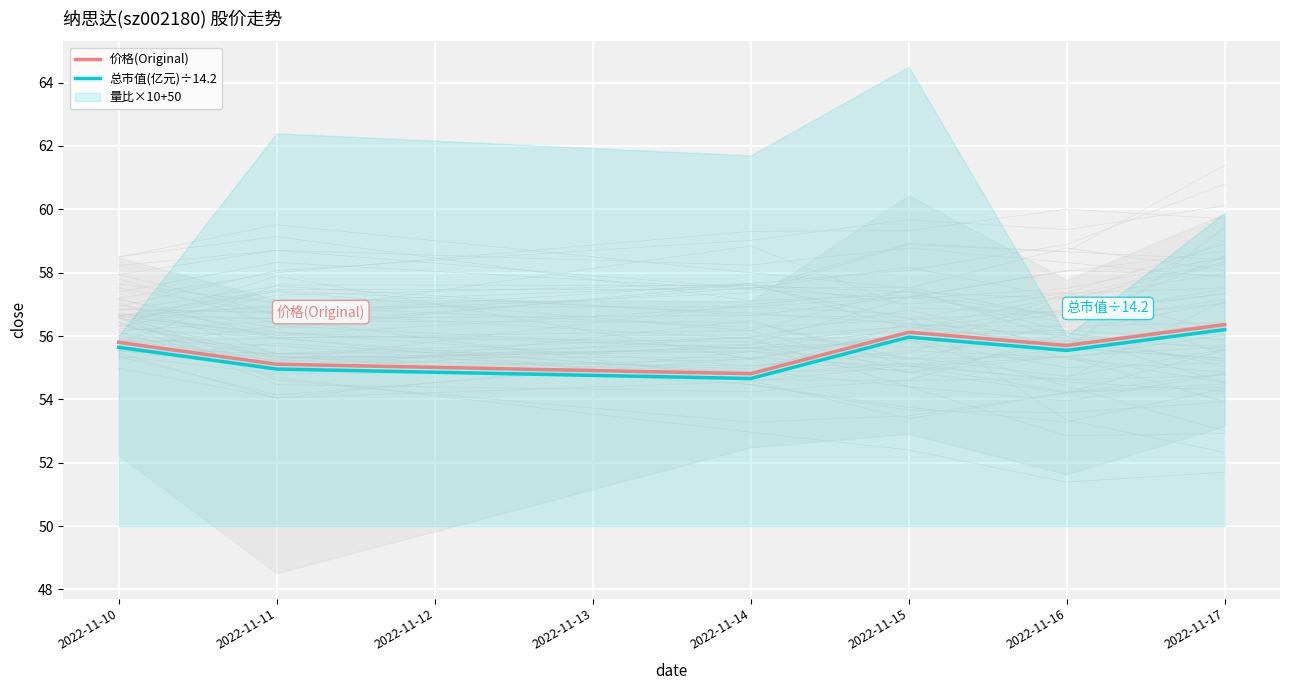

Is it true that 价格(Original) equals 31.7 at 2022-11-16?

False